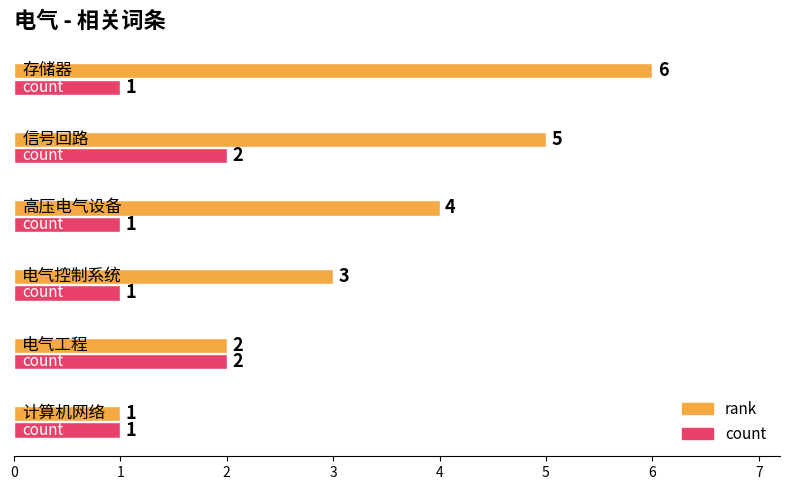

What is the difference between the maximum and minimum values in the rank series?

5